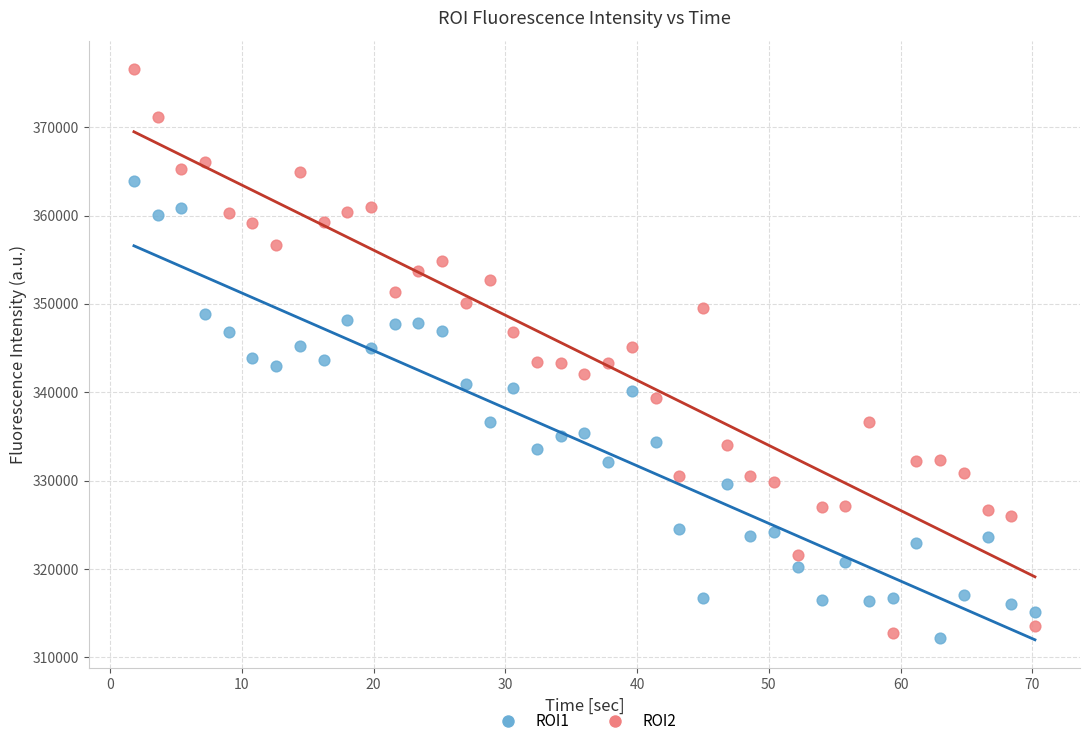

Which series contains the highest Y value?

ROI2